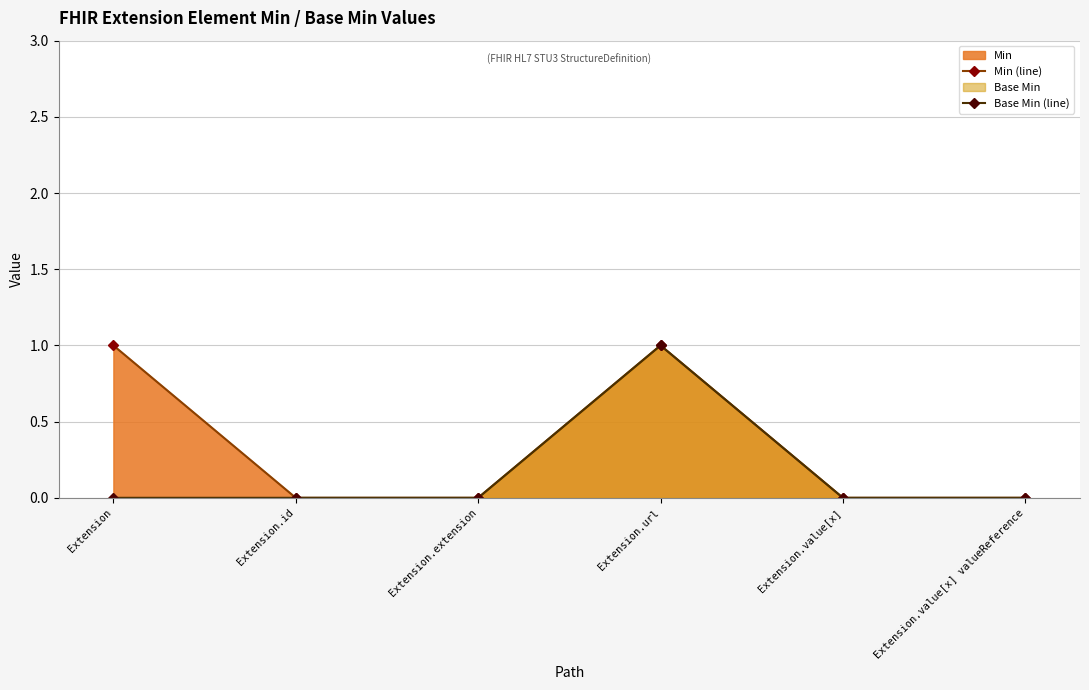

What is the label of the 5th point from the right?

Extension.id